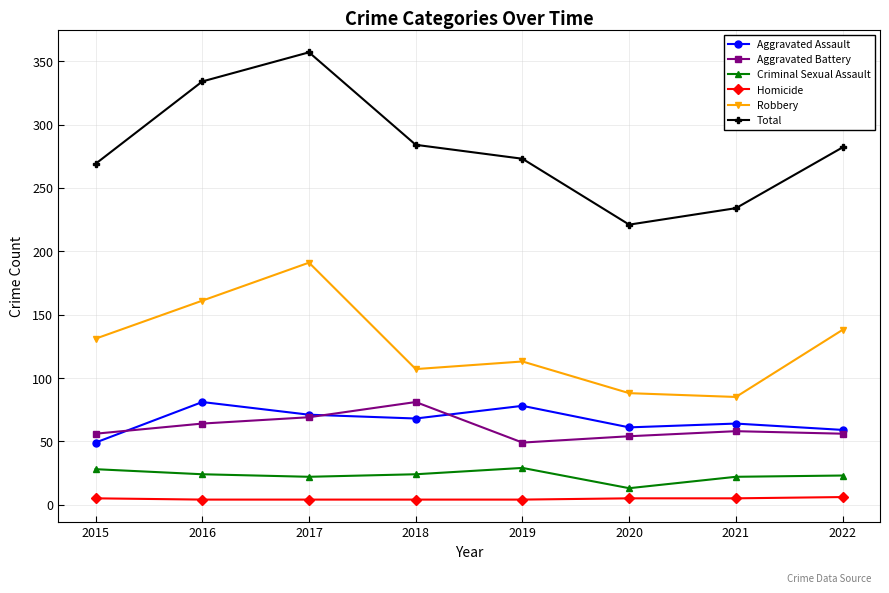

At how many categories does at least one series exceed 300?

2